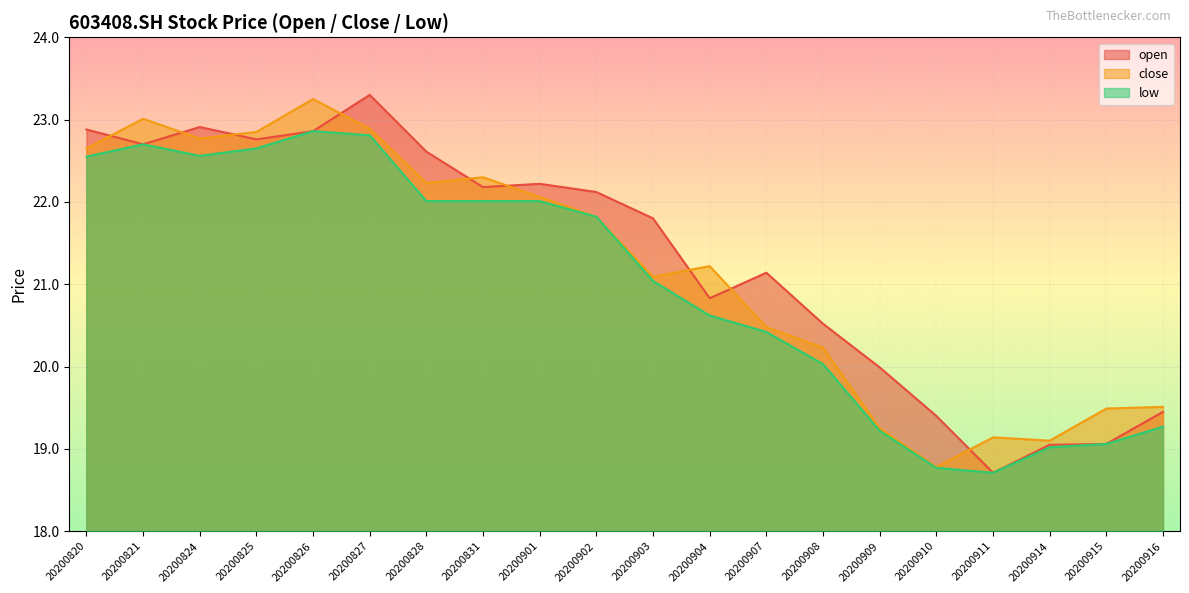

In close, how many points are lower than both neighbors (excluding endpoints)?

5